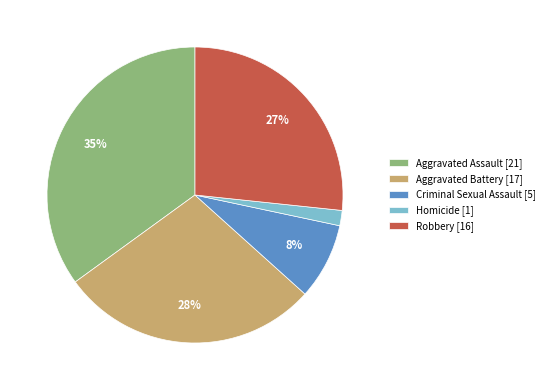

To the nearest percent, what is the average slice percentage?

20%